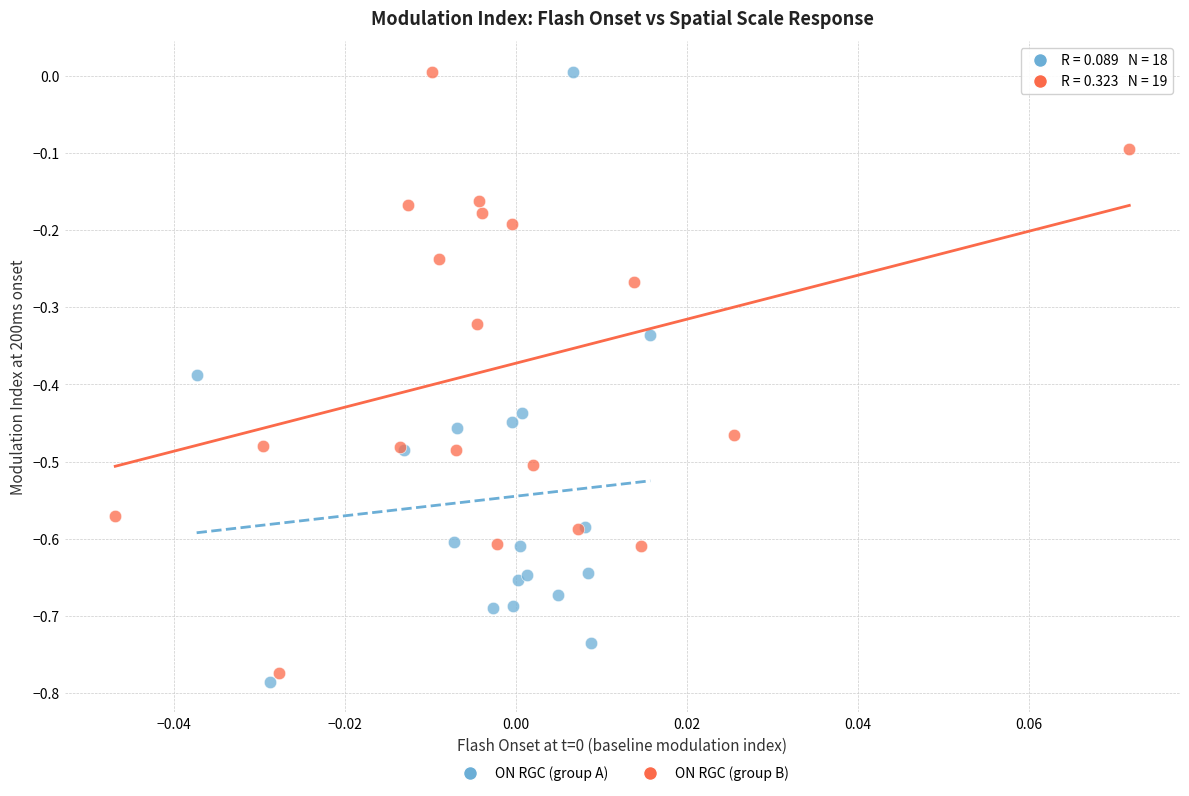

Which series contains the lowest Y value?

ON RGC (group A)